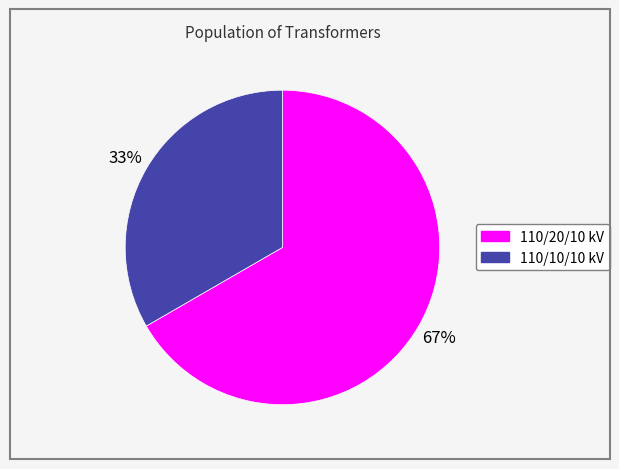

To the nearest percent, what is the average slice percentage?

50%